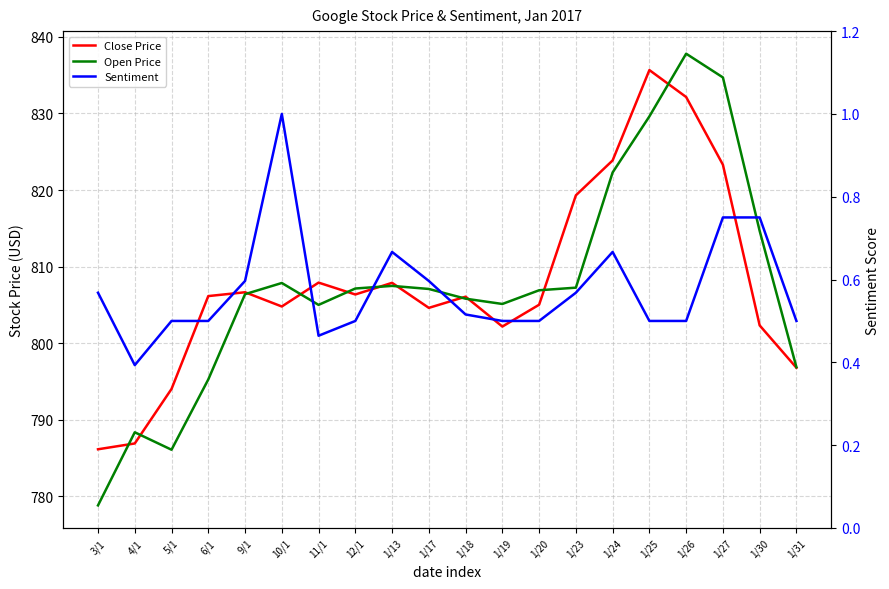

True or false: Close Price has more than 2 interior local peaks.

True